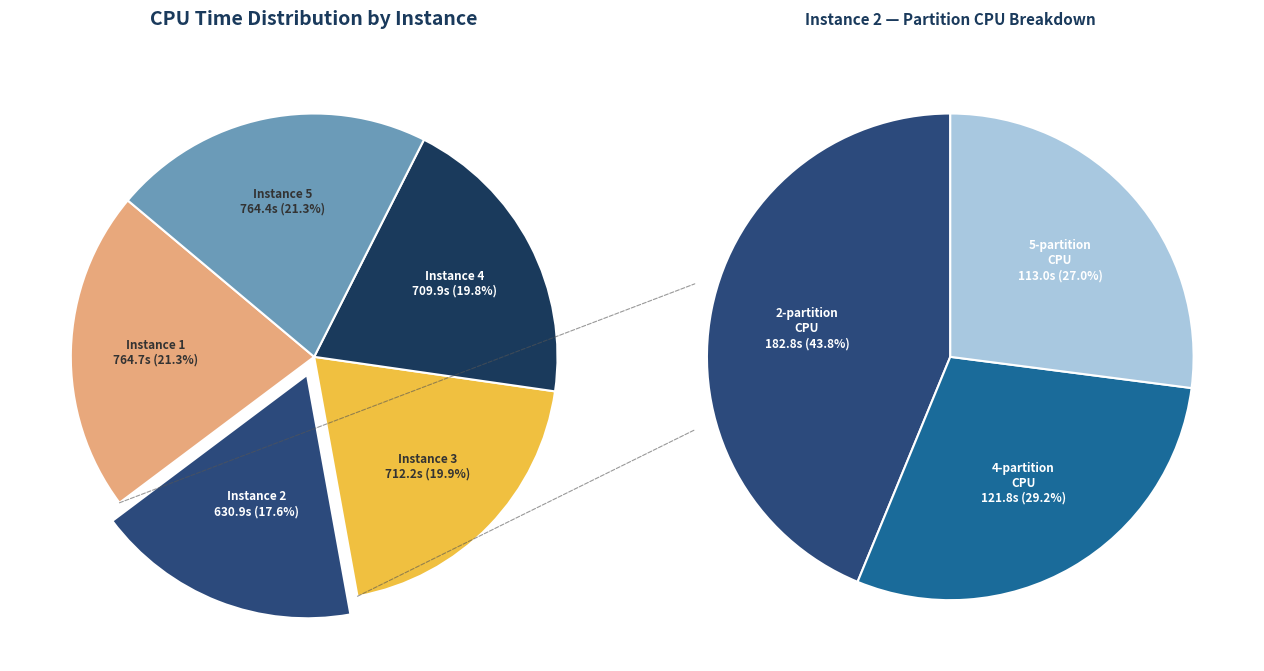

To the nearest percent, what is the difference between the largest and smallest slice percentages?

4%